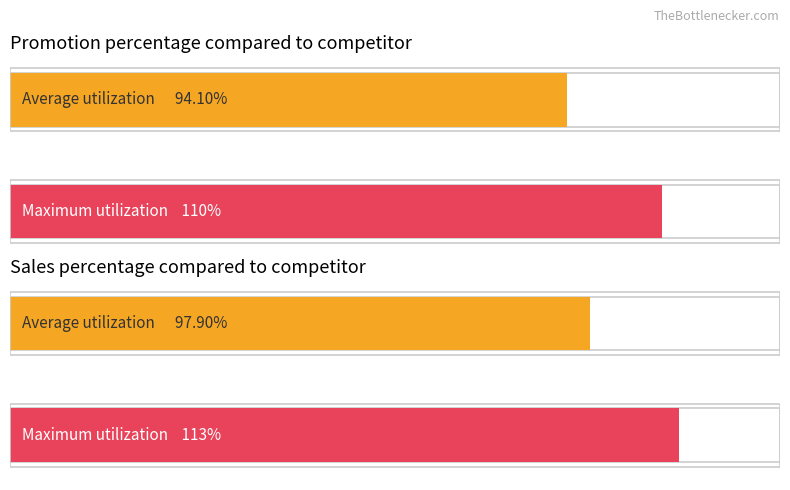

Rank the series by their maximum value, from highest to lowest.

Sales percentage compared to competitor, Promotion percentage compared to competitor